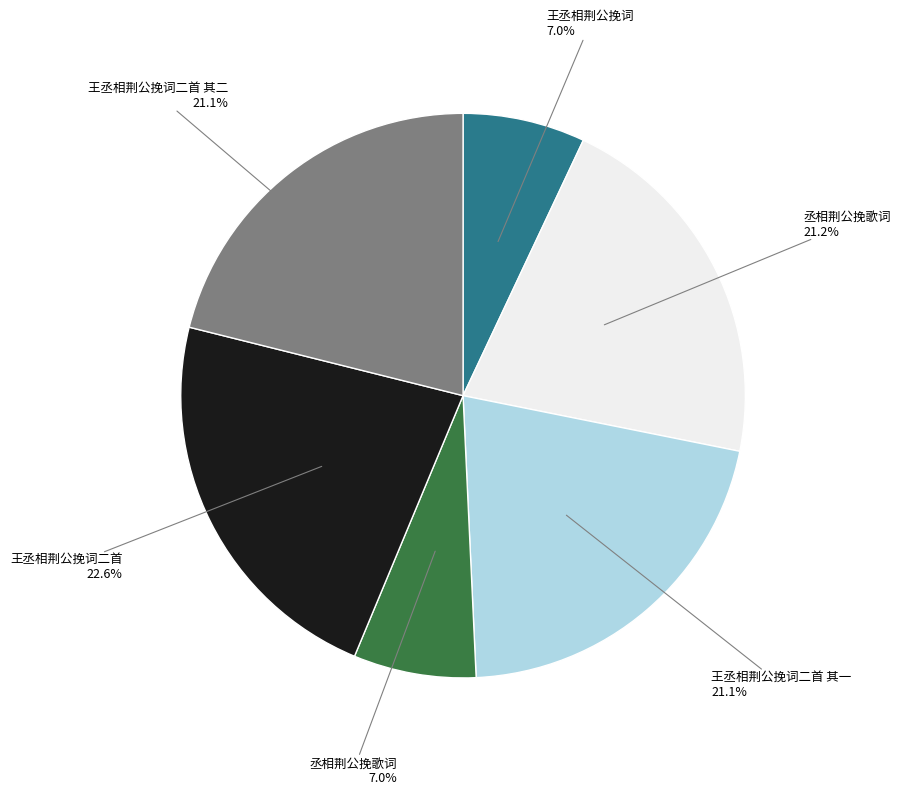

To the nearest percent, what is the average slice percentage?

17%